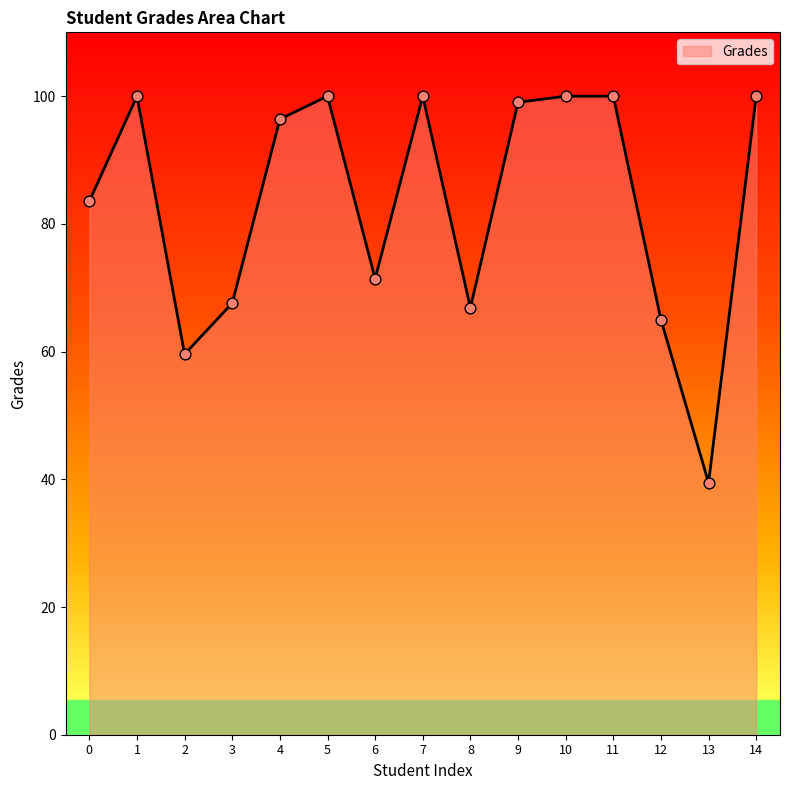

Approximately how many times larger is the value at 13 compared to 7?

0.4